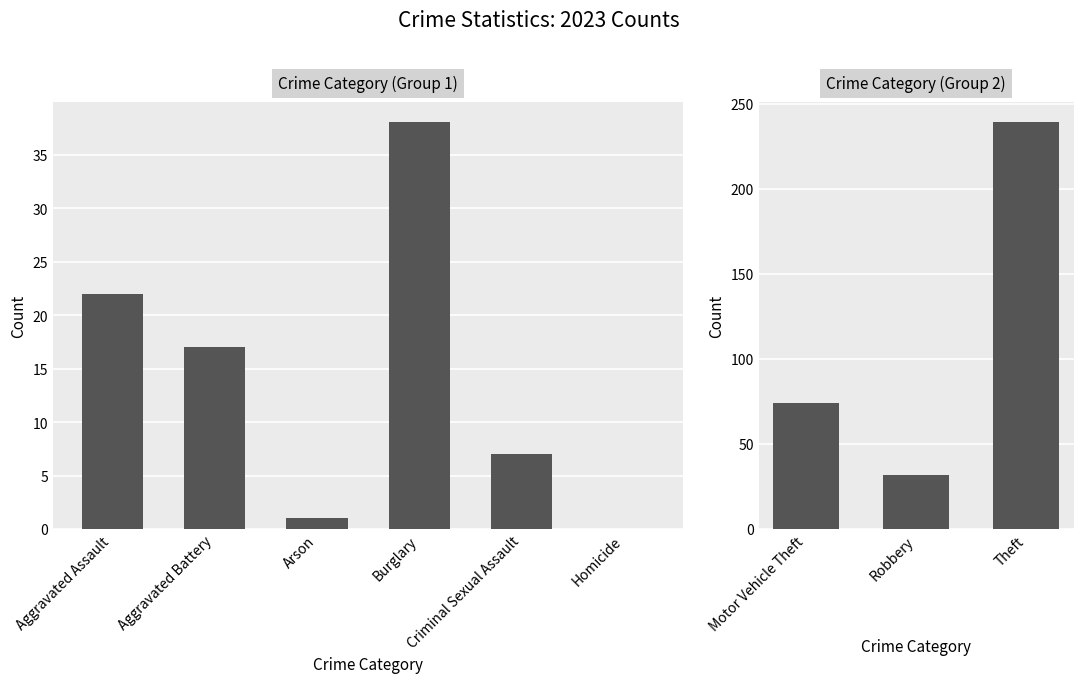

What is the label of the 6th bar from the left?

Homicide